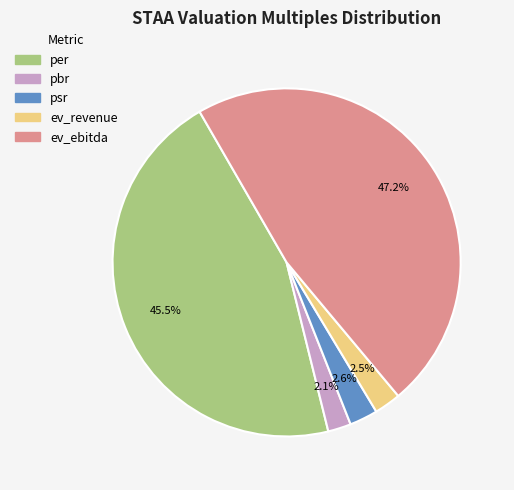

What is the largest slice in the pie chart?

ev_ebitda